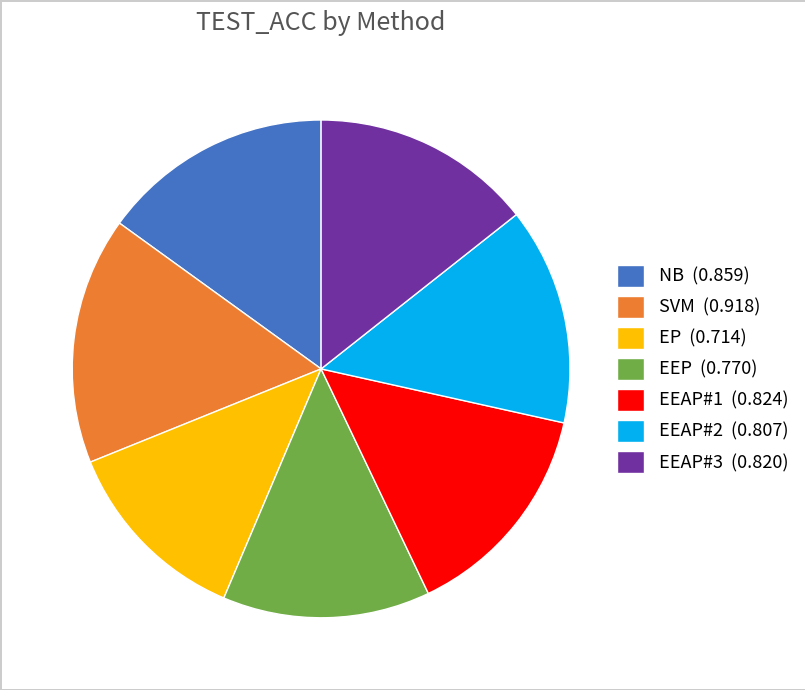

Does EEAP#1 account for over 50% of the chart?

No